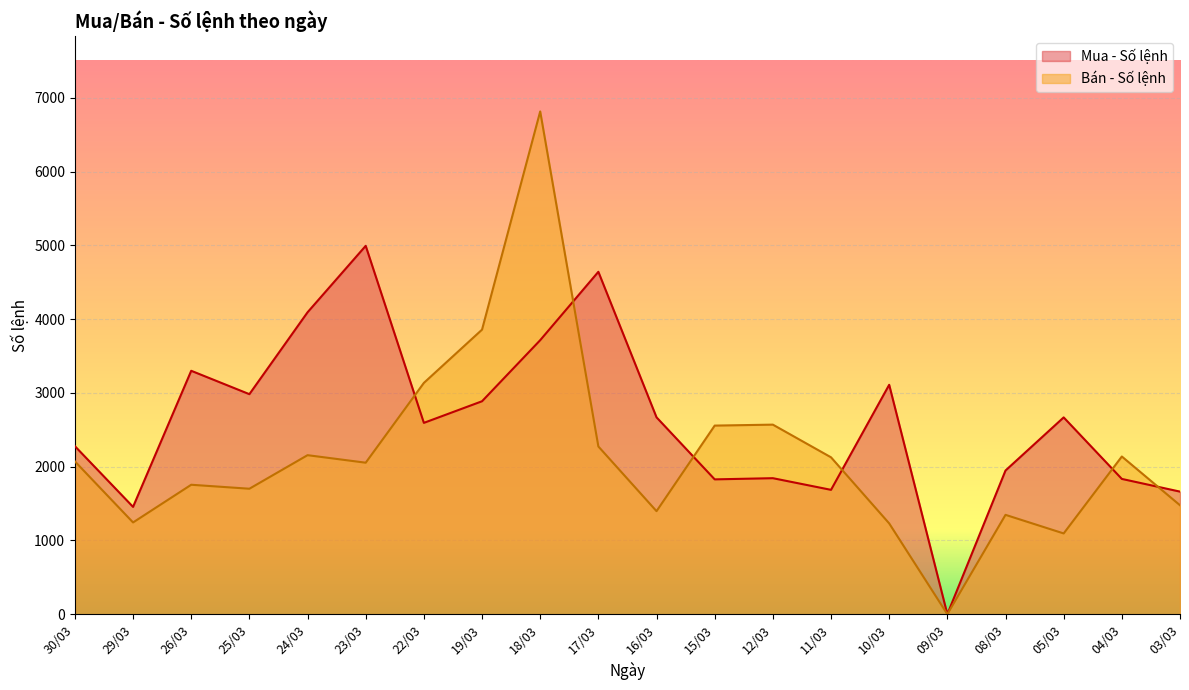

True or false: Mua - Số lệnh has a value of 3534 at 30/03.

False